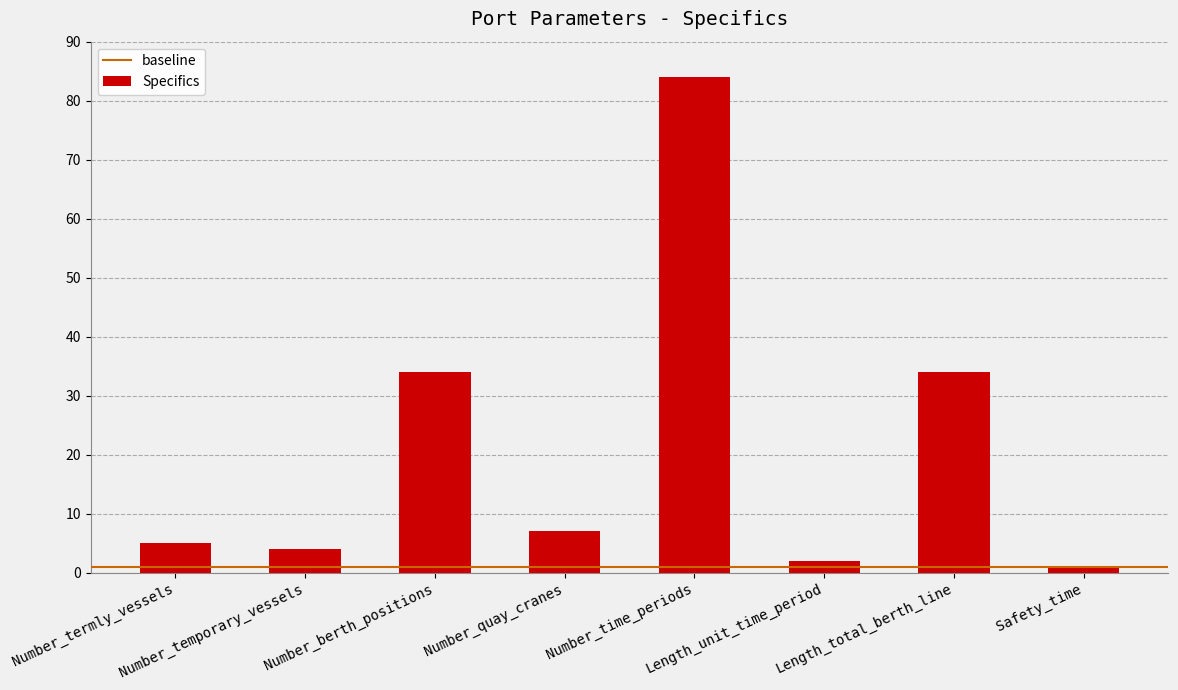

How many bars are there in total?

8